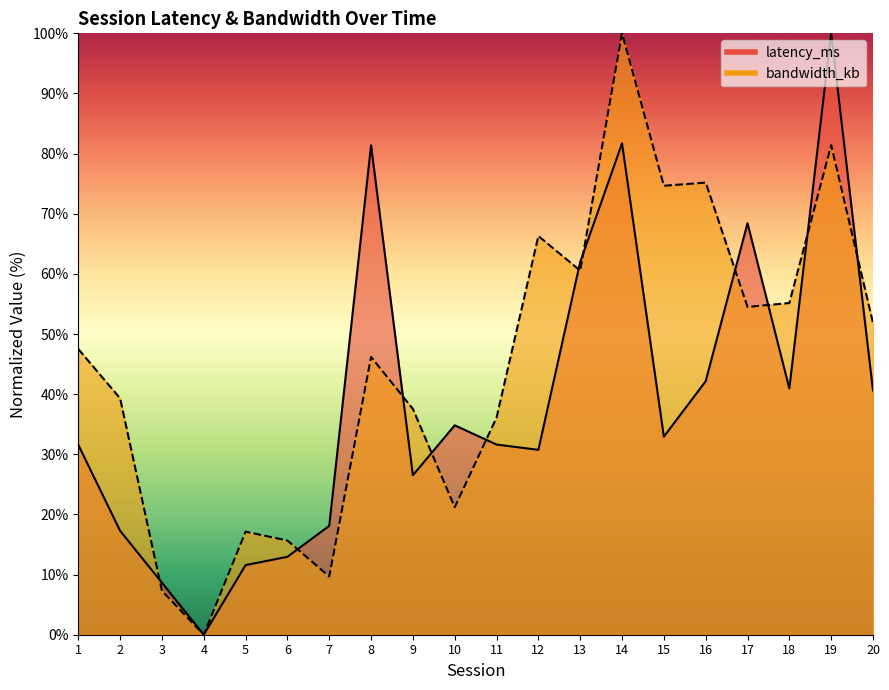

The value of latency_ms at 1 is 31.6. True or false?

True